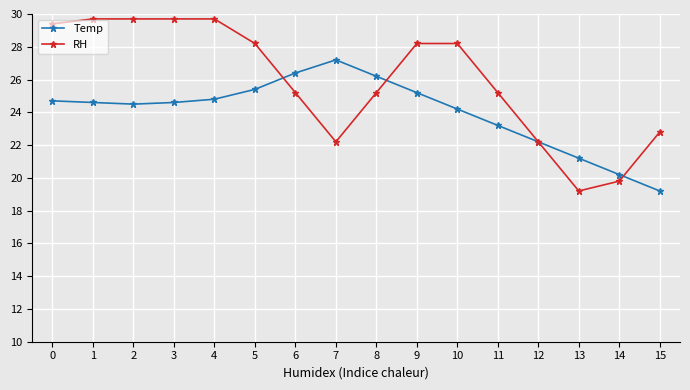

Between which two adjacent categories do Temp and RH first intersect?

5 and 6